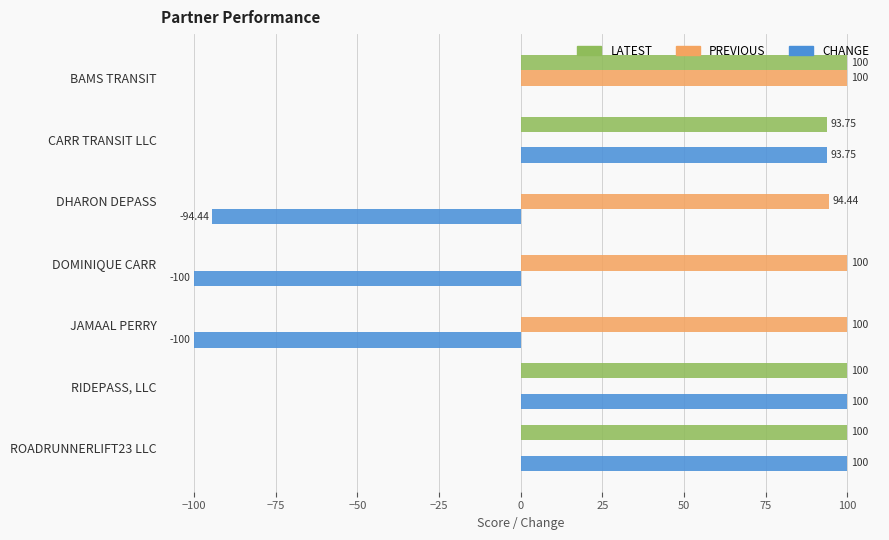

Is the value of LATEST at RIDEPASS, LLC greater than the value of PREVIOUS at DHARON DEPASS?

Yes